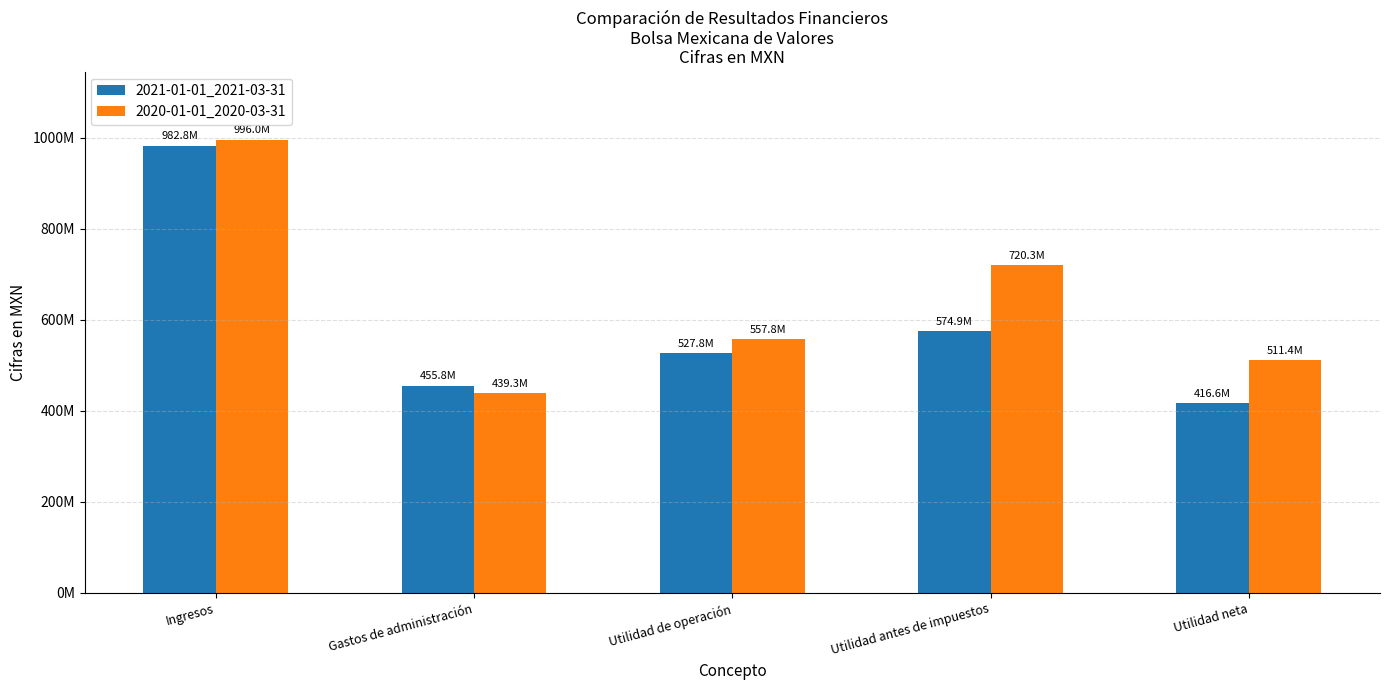

Which series has the largest total across all categories?

2020-01-01_2020-03-31